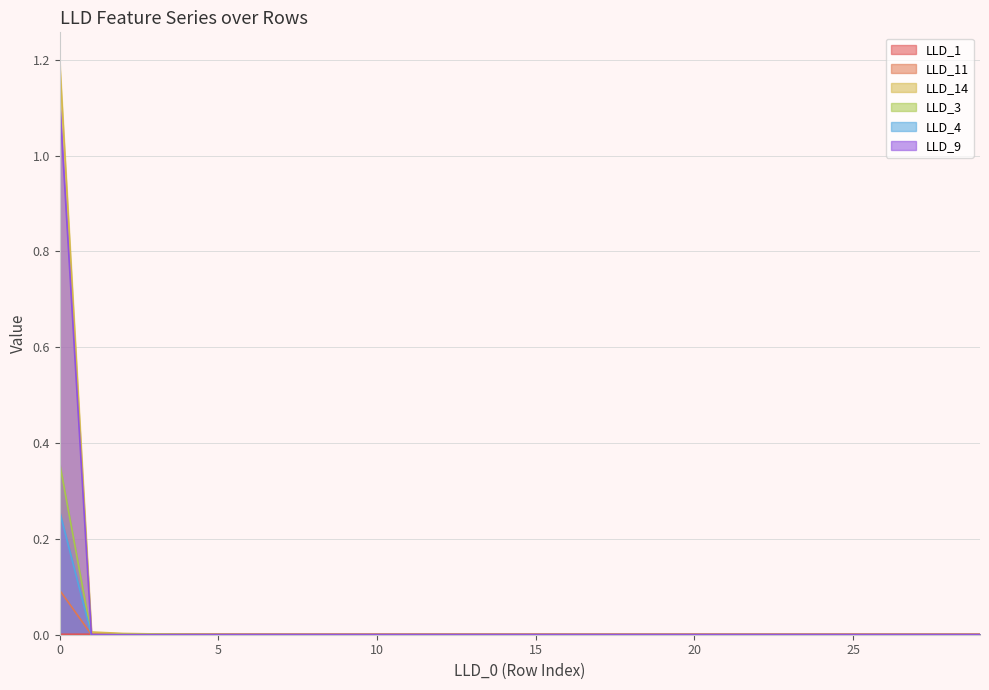

True or false: LLD_3 and LLD_4 cross at least once.

False